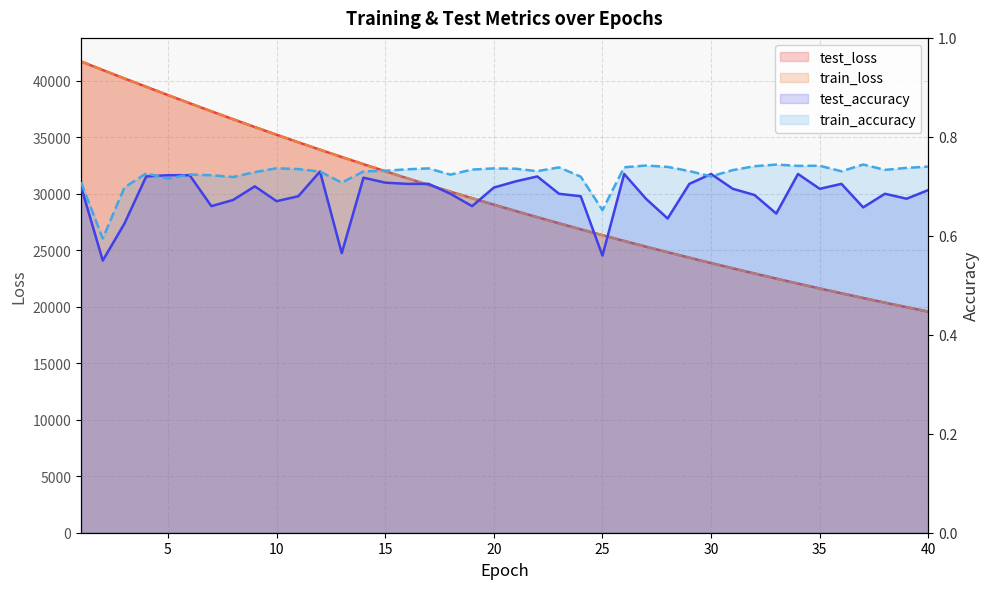

True or false: test_loss and test_accuracy cross at least once.

False